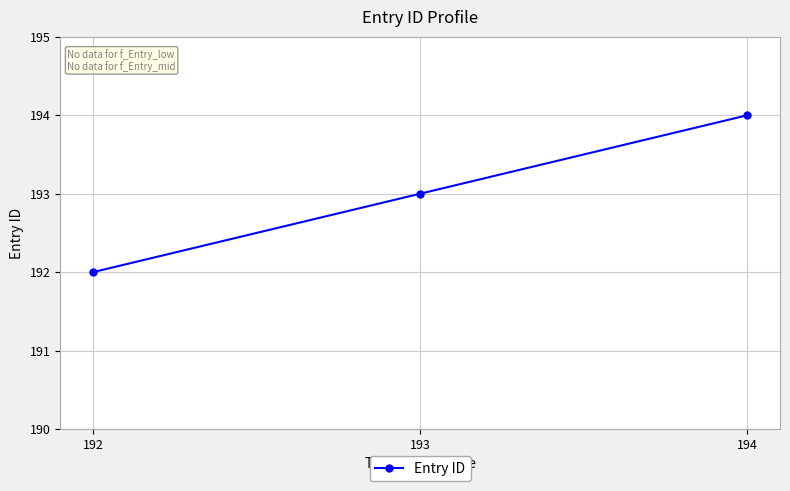

The chart shows a value of 131 at 192. True or false?

False